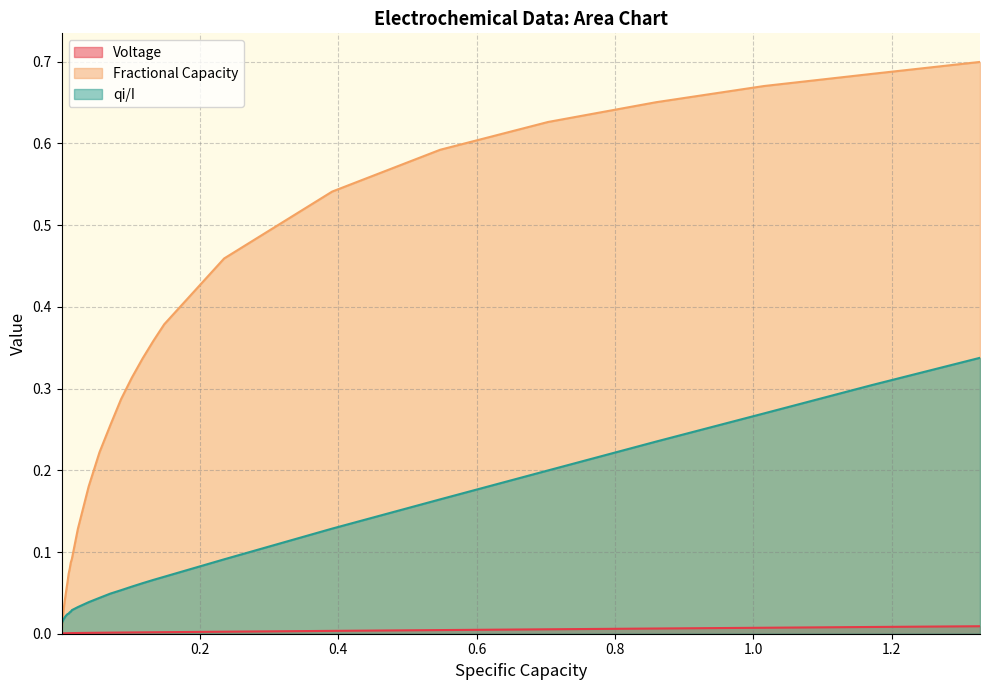

Rank the series by their average value, from lowest to highest.

Voltage, qi/I, Fractional Capacity